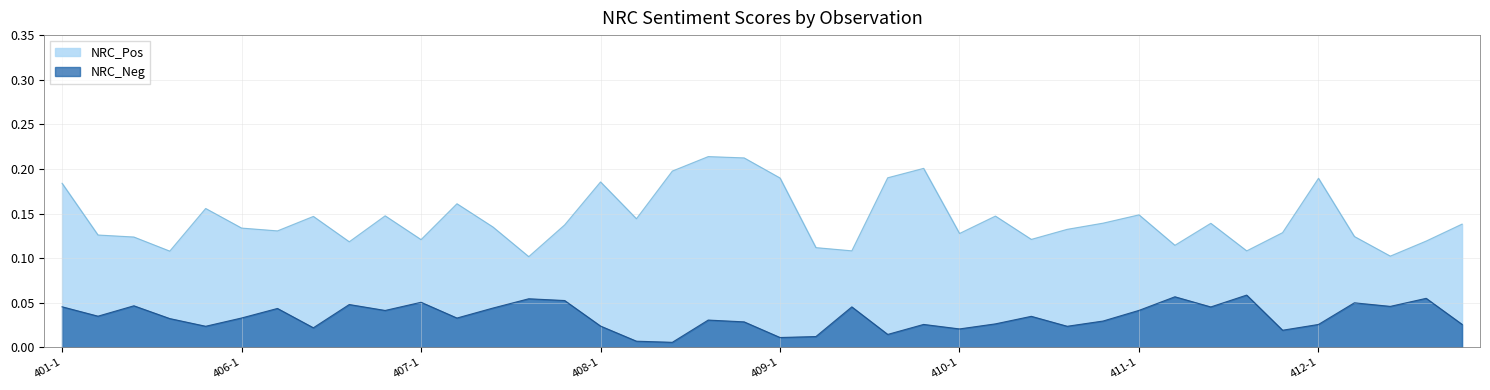

How many categories are shown in the chart?

40